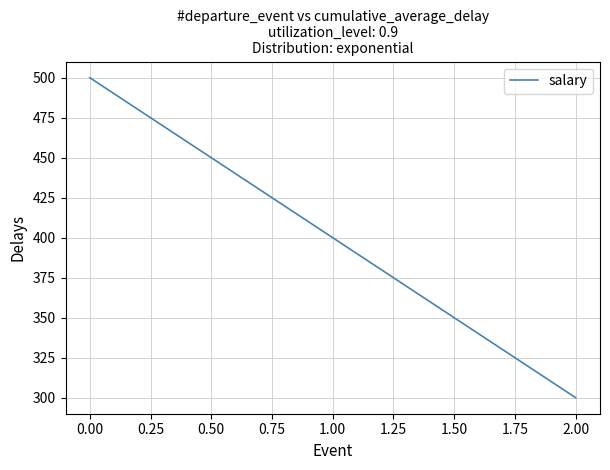

Reading right to left, list all the values displayed in this chart.

300	400	500